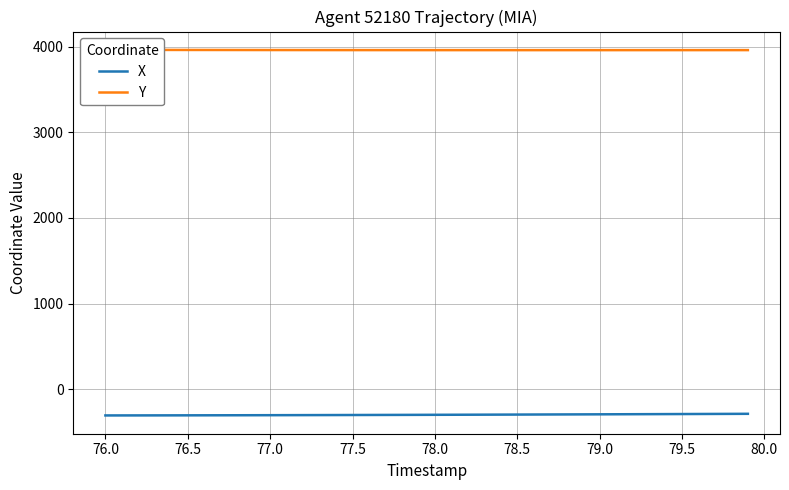

What is the minimum value for X?

-307.0